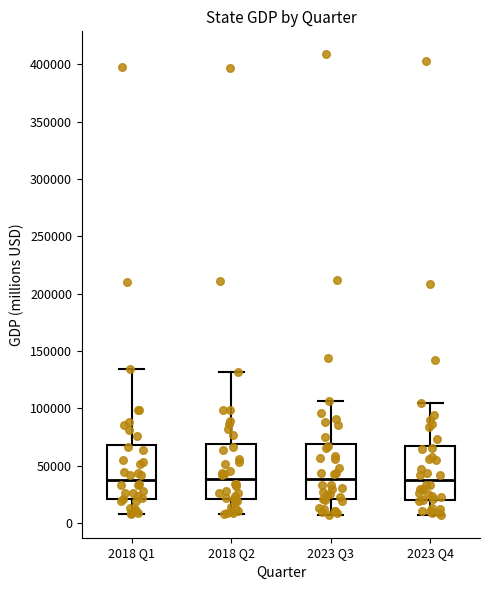

Where is the upper edge of the box for 2023 Q4 on the y-axis? The values are not printed on the chart, so give them approximately, as read against the axis.

65000